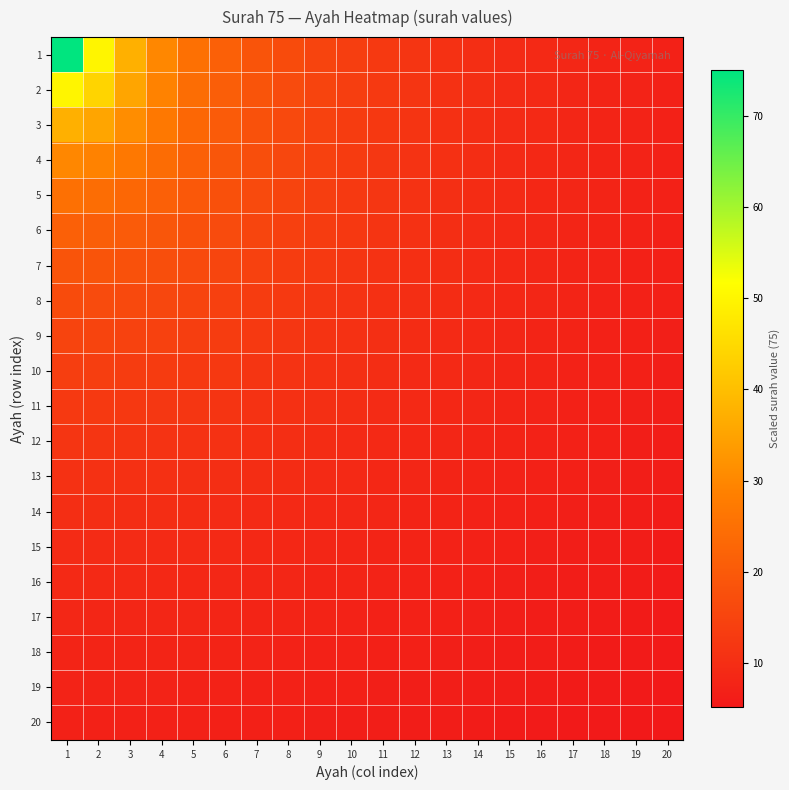

Reading left to right, transcribe all the data shown in this chart.

1: 1=75.0	2=50.0	3=37.5	4=30.0	5=25.0	6=21.4	7=18.8	8=16.7	9=15.0	10=13.6	11=12.5	12=11.5	13=10.7	14=10.0	15=9.4	16=8.8	17=8.3	18=7.9	19=7.5	20=7.1
2: 1=50.0	2=43.9	3=35.4	4=29.1	5=24.5	6=21.1	7=18.6	8=16.5	9=14.9	10=13.6	11=12.4	12=11.5	13=10.7	14=10.0	15=9.4	16=8.8	17=8.3	18=7.9	19=7.5	20=7.1
3: 1=37.5	2=35.4	3=31.1	4=26.8	5=23.2	6=20.3	7=18.0	8=16.2	9=14.6	10=13.4	11=12.3	12=11.4	13=10.6	14=9.9	15=9.3	16=8.8	17=8.3	18=7.8	19=7.5	20=7.1
4: 1=30.0	2=29.1	3=26.8	4=24.0	5=21.4	6=19.2	7=17.2	8=15.6	9=14.2	10=13.1	11=12.1	12=11.2	13=10.4	14=9.8	15=9.2	16=8.7	17=8.2	18=7.8	19=7.4	20=7.1
5: 1=25.0	2=24.5	3=23.2	4=21.4	5=19.6	6=17.9	7=16.3	8=14.9	9=13.7	10=12.7	11=11.7	12=10.9	13=10.2	14=9.6	15=9.1	16=8.6	17=8.1	18=7.7	19=7.3	20=7.0
6: 1=21.4	2=21.1	3=20.3	4=19.2	5=17.9	6=16.5	7=15.3	8=14.1	9=13.1	10=12.2	11=11.4	12=10.7	13=10.0	14=9.4	15=8.9	16=8.4	17=8.0	18=7.6	19=7.3	20=6.9
7: 1=18.8	2=18.6	3=18.0	4=17.2	5=16.3	6=15.3	7=14.3	8=13.4	9=12.5	10=11.7	11=11.0	12=10.3	13=9.7	14=9.2	15=8.7	16=8.3	17=7.9	18=7.5	19=7.2	20=6.8
8: 1=16.7	2=16.5	3=16.2	4=15.6	5=14.9	6=14.1	7=13.4	8=12.6	9=11.9	10=11.2	11=10.6	12=10.0	13=9.4	14=8.9	15=8.5	16=8.1	17=7.7	18=7.4	19=7.0	20=6.7
9: 1=15.0	2=14.9	3=14.6	4=14.2	5=13.7	6=13.1	7=12.5	8=11.9	9=11.3	10=10.7	11=10.1	12=9.6	13=9.1	14=8.7	15=8.3	16=7.9	17=7.5	18=7.2	19=6.9	20=6.6
10: 1=13.6	2=13.6	3=13.4	4=13.1	5=12.7	6=12.2	7=11.7	8=11.2	9=10.7	10=10.2	11=9.7	12=9.3	13=8.8	14=8.4	15=8.0	16=7.7	17=7.4	18=7.1	19=6.8	20=6.5
11: 1=12.5	2=12.4	3=12.3	4=12.1	5=11.7	6=11.4	7=11.0	8=10.6	9=10.1	10=9.7	11=9.3	12=8.9	13=8.5	14=8.2	15=7.8	16=7.5	17=7.2	18=6.9	19=6.6	20=6.4
12: 1=11.5	2=11.5	3=11.4	4=11.2	5=10.9	6=10.7	7=10.3	8=10.0	9=9.6	10=9.3	11=8.9	12=8.5	13=8.2	14=7.9	15=7.6	16=7.3	17=7.0	18=6.7	19=6.5	20=6.3
13: 1=10.7	2=10.7	3=10.6	4=10.4	5=10.2	6=10.0	7=9.7	8=9.4	9=9.1	10=8.8	11=8.5	12=8.2	13=7.9	14=7.6	15=7.3	16=7.1	17=6.8	18=6.6	19=6.3	20=6.1
14: 1=10.0	2=10.0	3=9.9	4=9.8	5=9.6	6=9.4	7=9.2	8=8.9	9=8.7	10=8.4	11=8.2	12=7.9	13=7.6	14=7.4	15=7.1	16=6.9	17=6.6	18=6.4	19=6.2	20=6.0
15: 1=9.4	2=9.4	3=9.3	4=9.2	5=9.1	6=8.9	7=8.7	8=8.5	9=8.3	10=8.0	11=7.8	12=7.6	13=7.3	14=7.1	15=6.9	16=6.7	17=6.4	18=6.2	19=6.0	20=5.9
16: 1=8.8	2=8.8	3=8.8	4=8.7	5=8.6	6=8.4	7=8.3	8=8.1	9=7.9	10=7.7	11=7.5	12=7.3	13=7.1	14=6.9	15=6.7	16=6.5	17=6.3	18=6.1	19=5.9	20=5.7
17: 1=8.3	2=8.3	3=8.3	4=8.2	5=8.1	6=8.0	7=7.9	8=7.7	9=7.5	10=7.4	11=7.2	12=7.0	13=6.8	14=6.6	15=6.4	16=6.3	17=6.1	18=5.9	19=5.8	20=5.6
18: 1=7.9	2=7.9	3=7.8	4=7.8	5=7.7	6=7.6	7=7.5	8=7.4	9=7.2	10=7.1	11=6.9	12=6.7	13=6.6	14=6.4	15=6.2	16=6.1	17=5.9	18=5.8	19=5.6	20=5.5
19: 1=7.5	2=7.5	3=7.5	4=7.4	5=7.3	6=7.3	7=7.2	8=7.0	9=6.9	10=6.8	11=6.6	12=6.5	13=6.3	14=6.2	15=6.0	16=5.9	17=5.8	18=5.6	19=5.5	20=5.3
20: 1=7.1	2=7.1	3=7.1	4=7.1	5=7.0	6=6.9	7=6.8	8=6.7	9=6.6	10=6.5	11=6.4	12=6.3	13=6.1	14=6.0	15=5.9	16=5.7	17=5.6	18=5.5	19=5.3	20=5.2